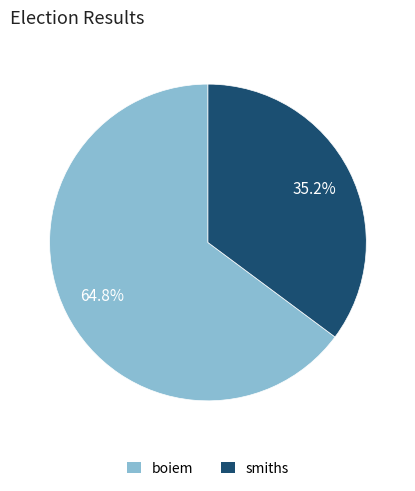

Rank the categories by value from highest to lowest.

boiem, smiths